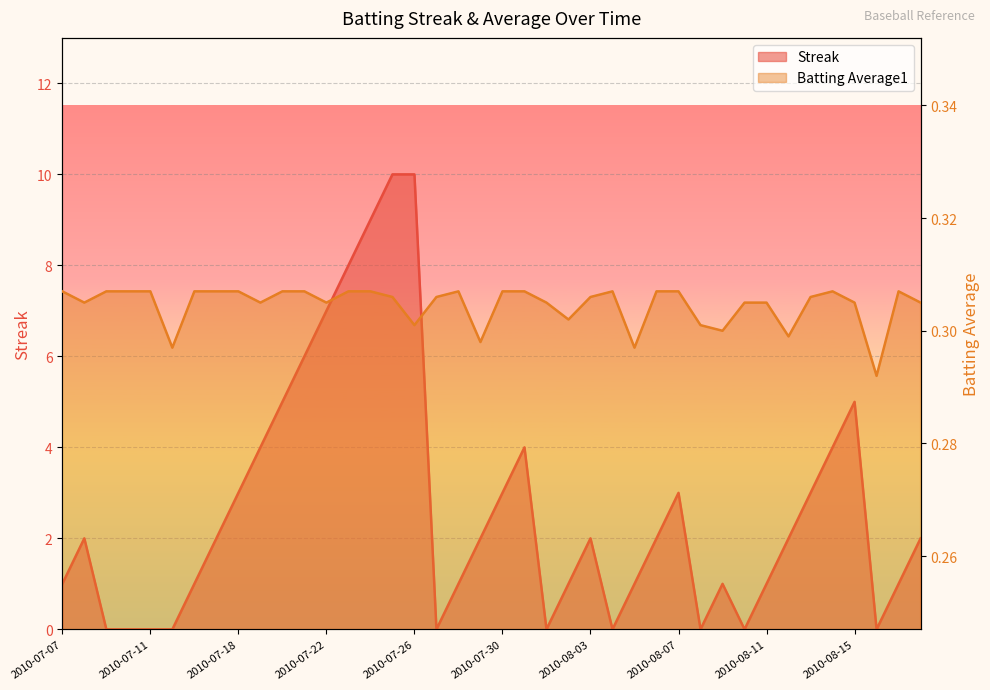

What position from the left is 2010-07-11?

5